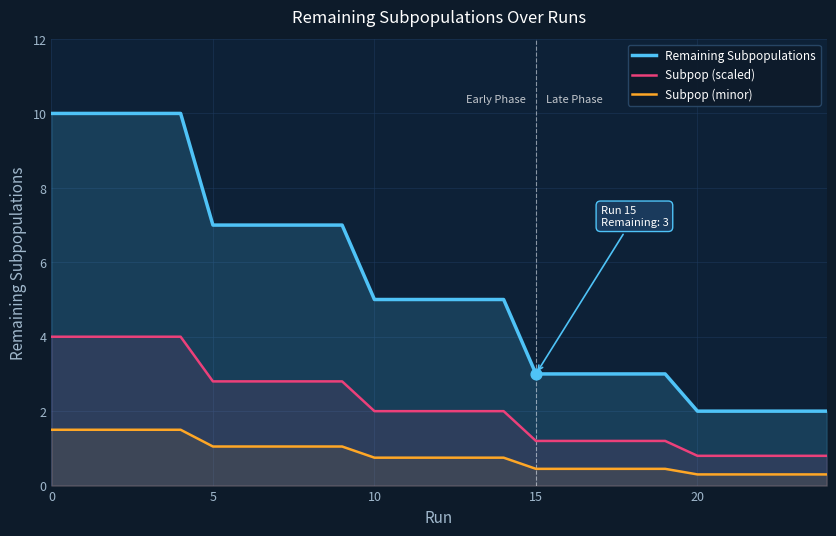

Which series has the largest total across all categories?

Remaining Subpopulations